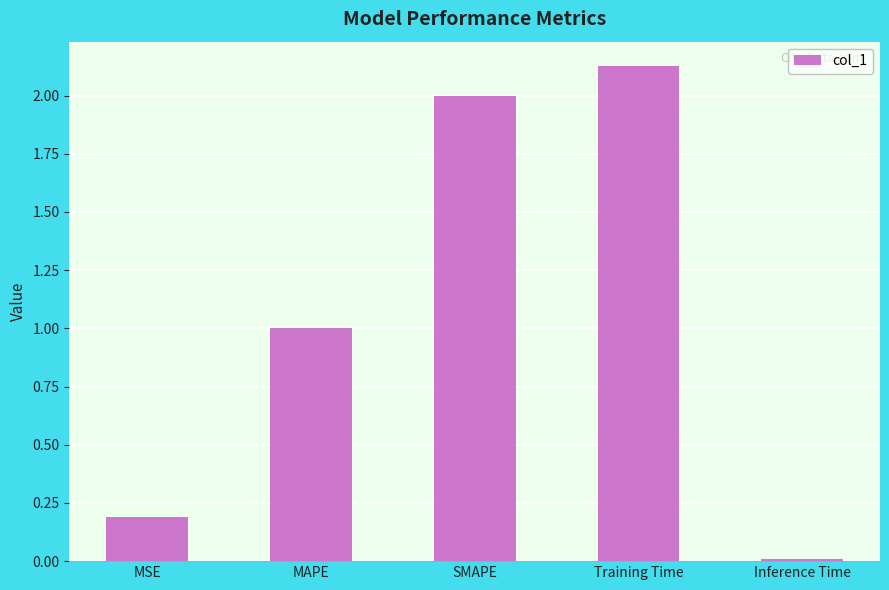

Which label corresponds to the smallest value in the chart?

Inference Time